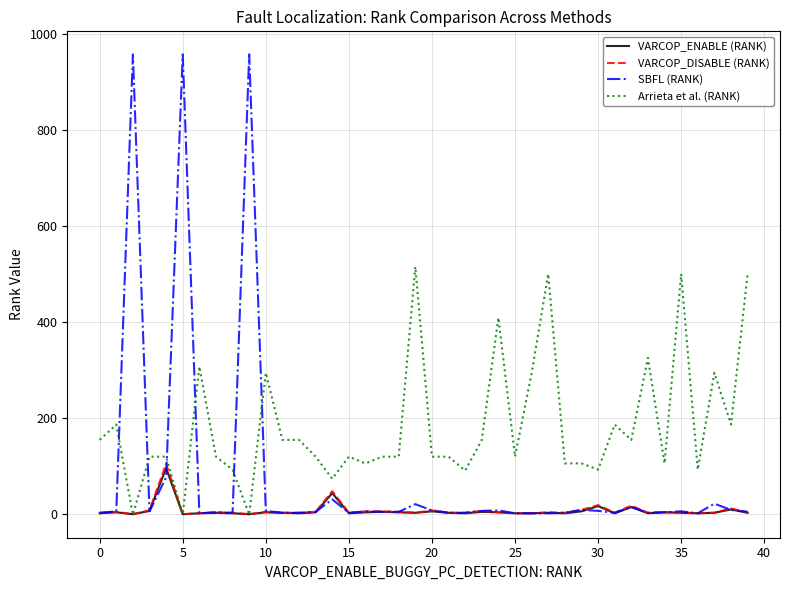

What is the highest value of the SBFL (RANK) series?

958